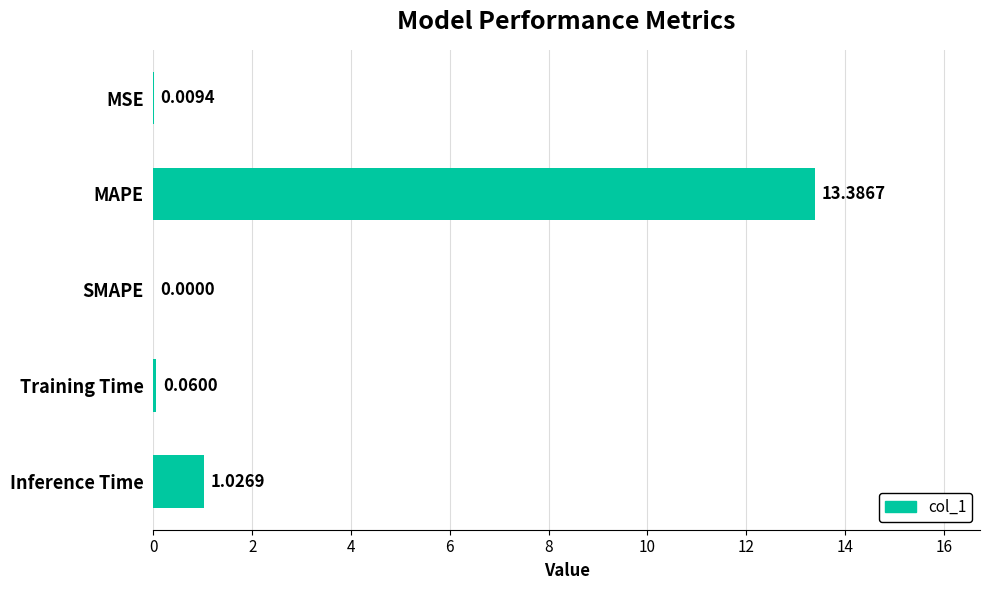

How many values are above zero?

4